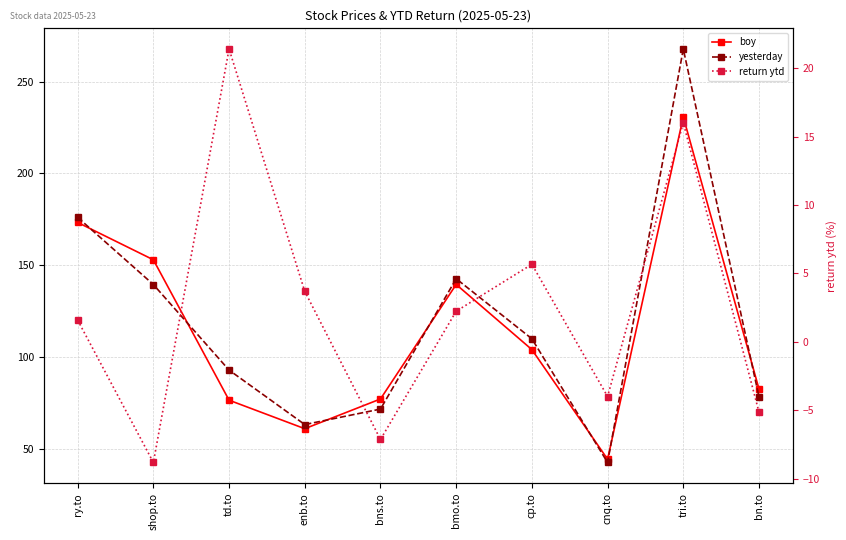

Reading left to right, what are all the values shown in this chart?

boy: ry.to=173.3	shop.to=153.0	td.to=76.5	enb.to=61.0	bns.to=77.2	bmo.to=139.6	cp.to=104.1	cnq.to=44.4	tri.to=230.8	bn.to=82.6
yesterday: ry.to=176.1	shop.to=139.5	td.to=92.9	enb.to=63.3	bns.to=71.7	bmo.to=142.7	cp.to=110.0	cnq.to=42.6	tri.to=267.8	bn.to=78.4
return ytd: ry.to=1.6	shop.to=-8.8	td.to=21.4	enb.to=3.7	bns.to=-7.1	bmo.to=2.2	cp.to=5.7	cnq.to=-4.0	tri.to=16.0	bn.to=-5.1